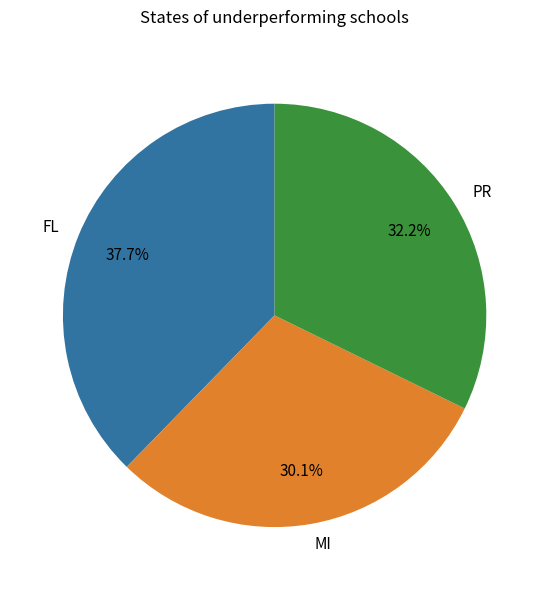

Which slice is the smallest?

MI